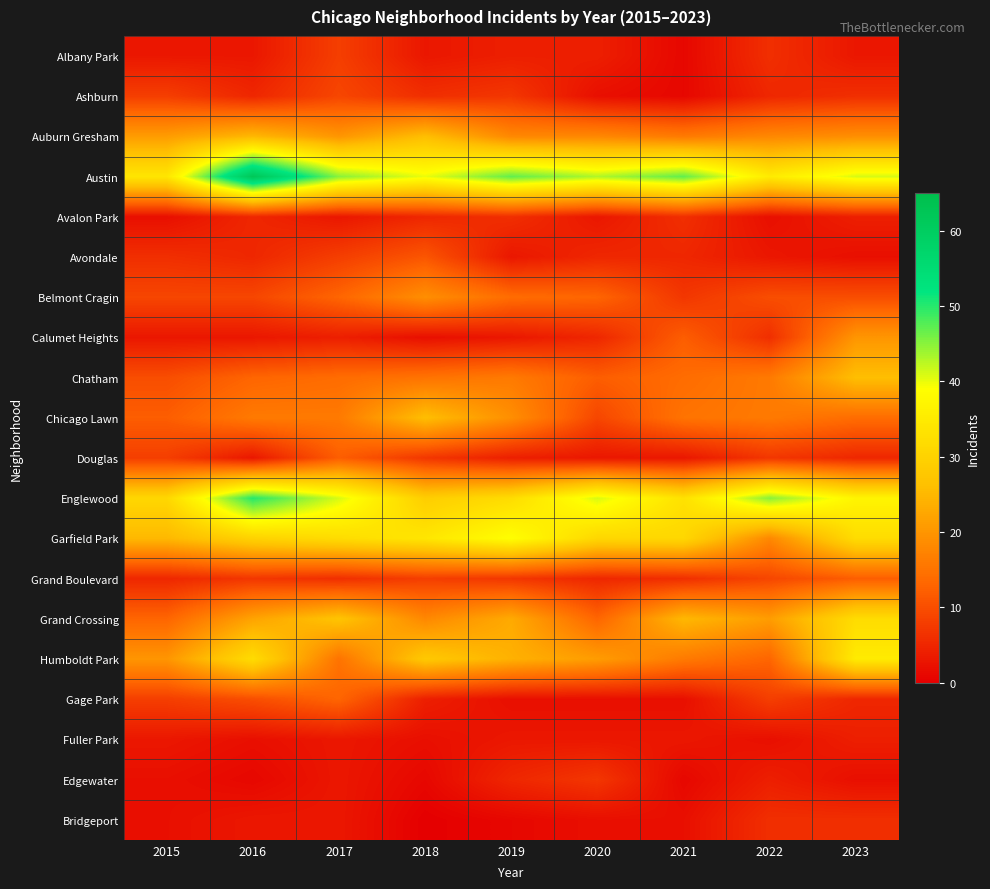

What is the total value across all series at 2019?

277